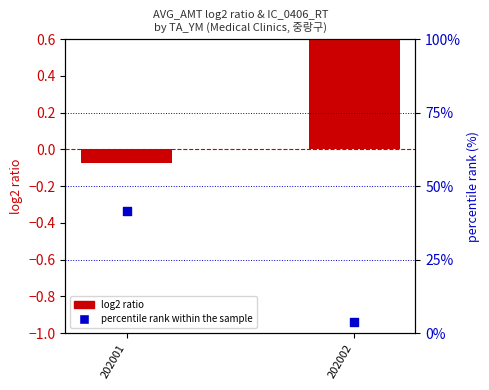

Which series reaches the maximum Y coordinate?

percentile rank within the sample